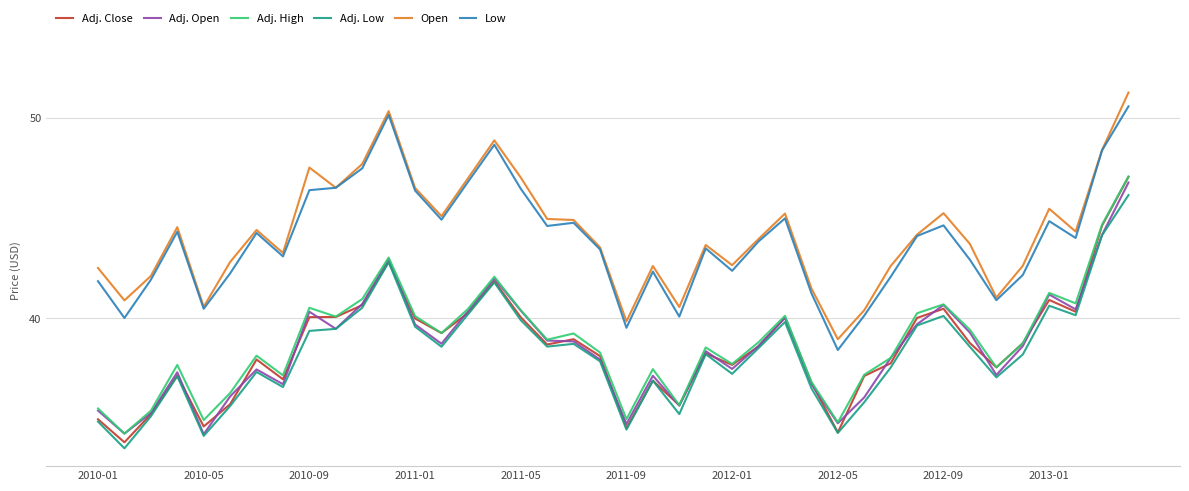

Which series has the widest spread of values?

Adj. Close